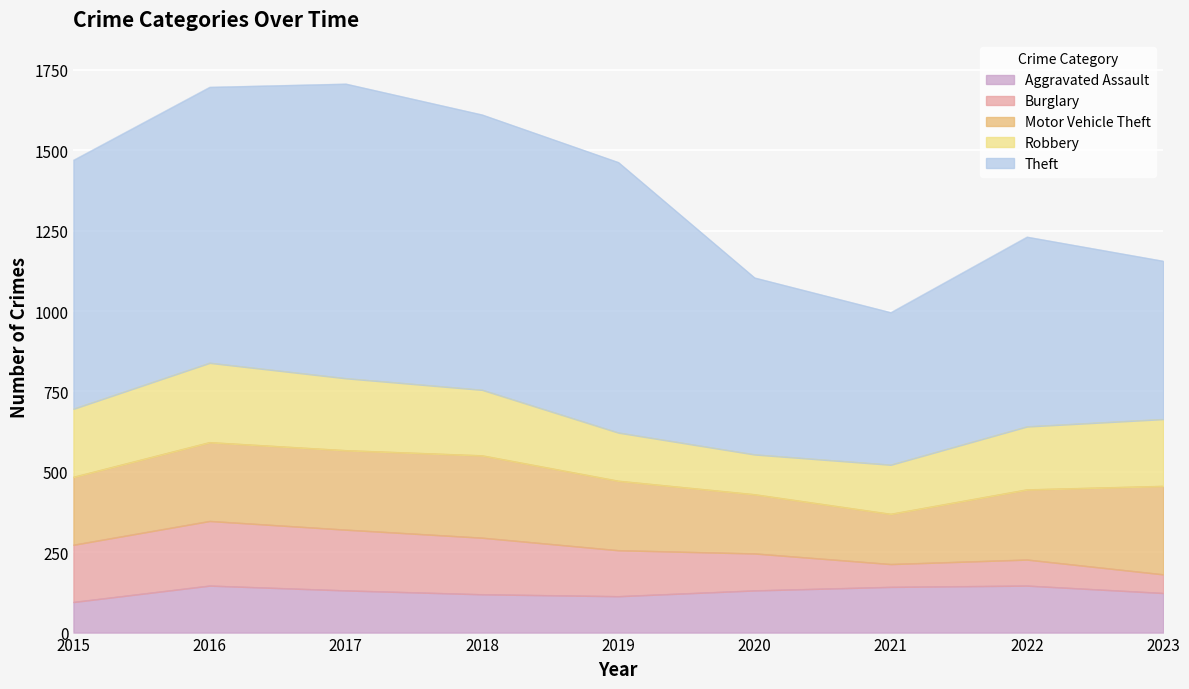

Between 2021 and 2015, which is larger?

2021